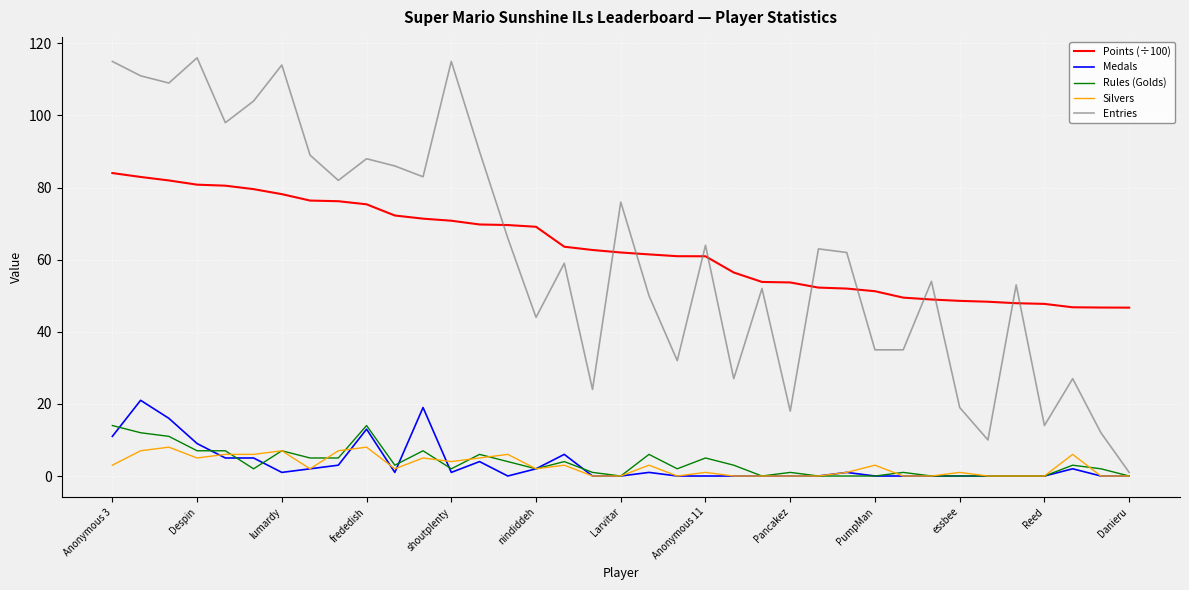

Rank the series by their maximum value, from lowest to highest.

Silvers, Rules (Golds), Medals, Points (÷100), Entries